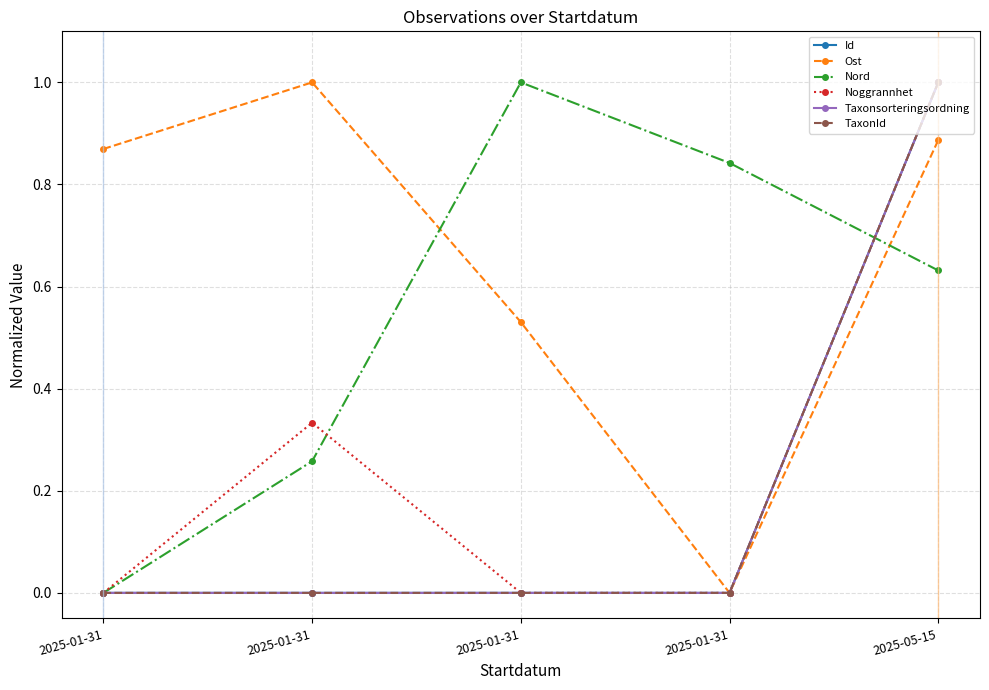

Does the chart have visible grid lines?

Yes